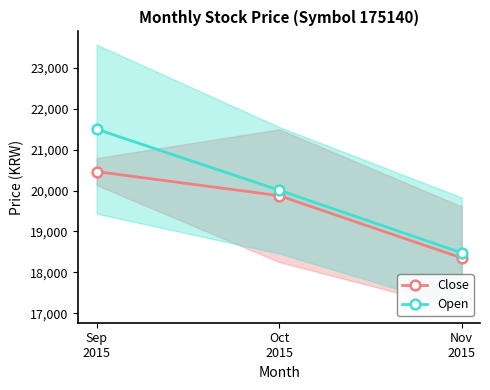

What is the label of the 2nd point from the left?

Oct
2015